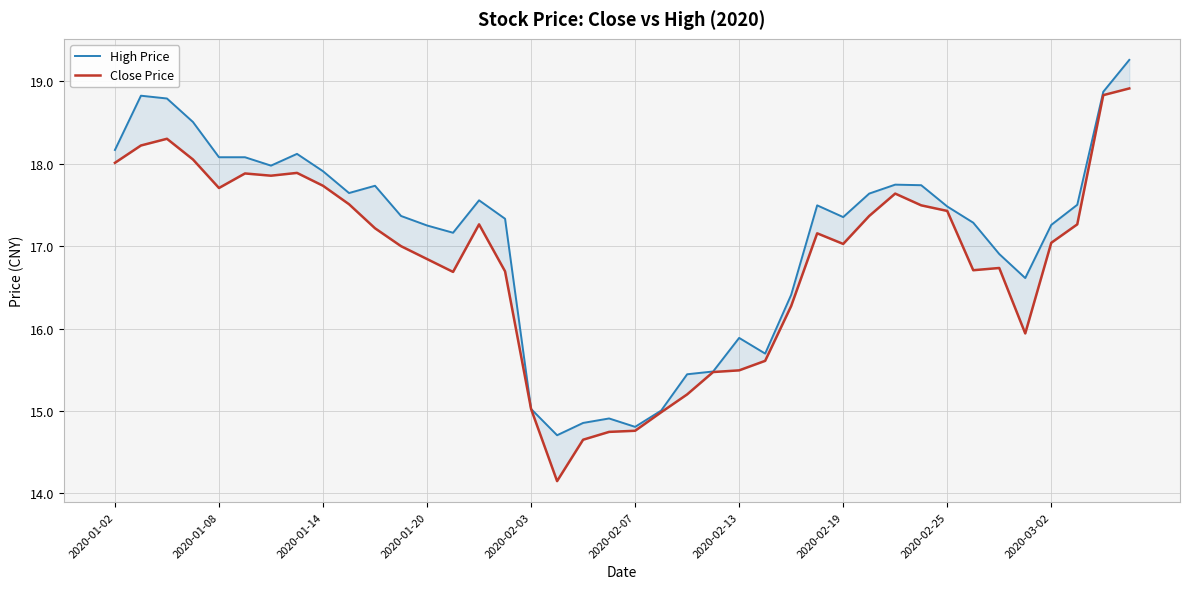

True or false: High Price has more than 1 interior local peaks.

True